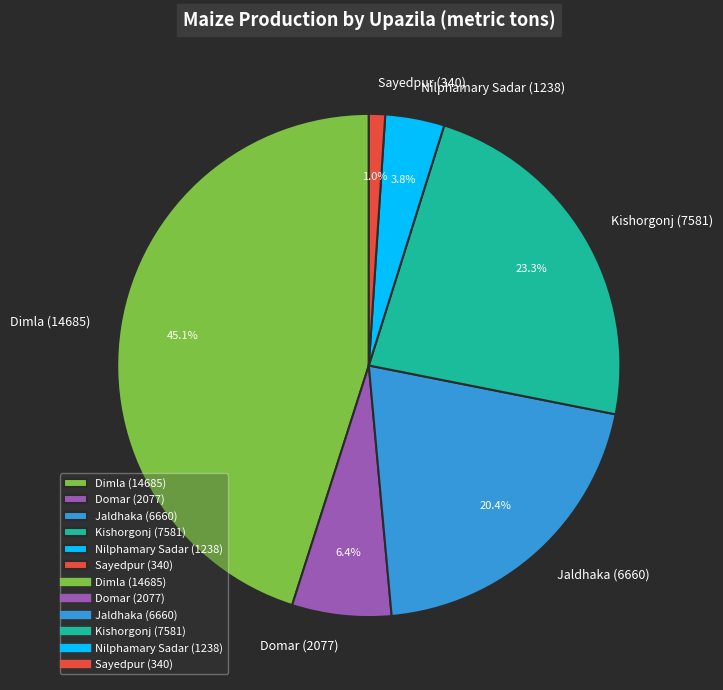

Which has a higher value, Nilphamary Sadar or Kishorgonj?

Kishorgonj